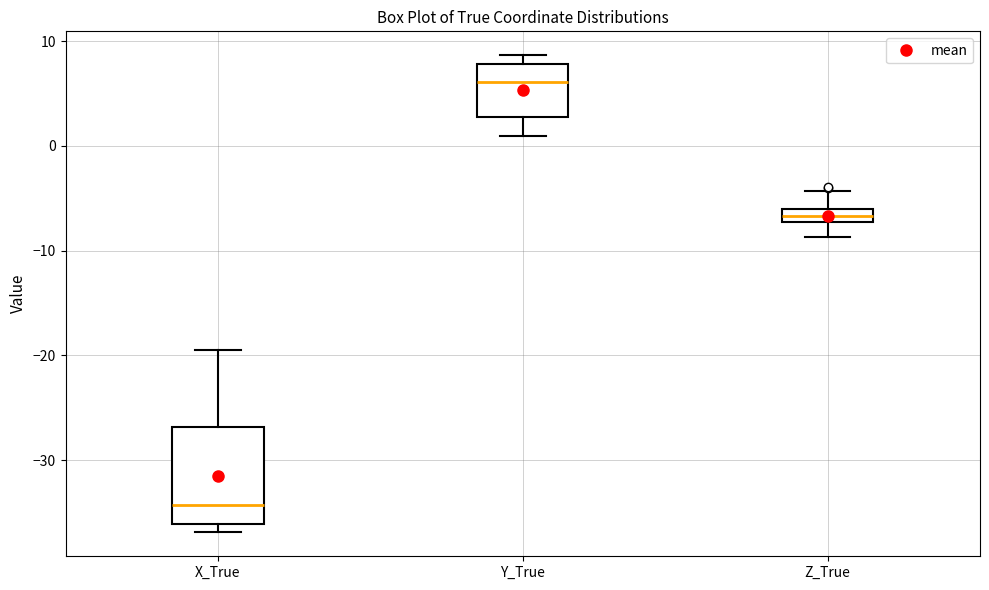

Which box is the tallest, from its lower edge to its upper edge?

X_True